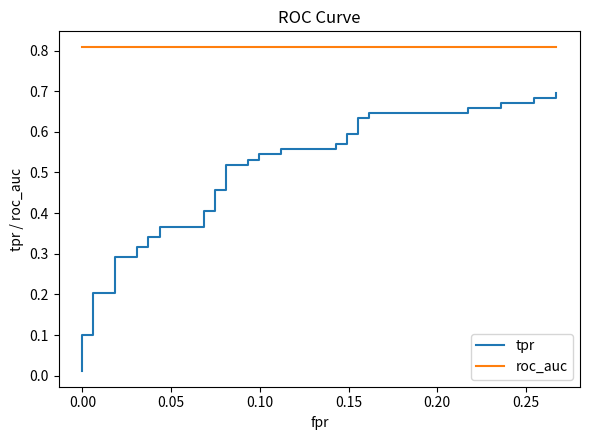

What are all the series names shown in the legend?

tpr, roc_auc